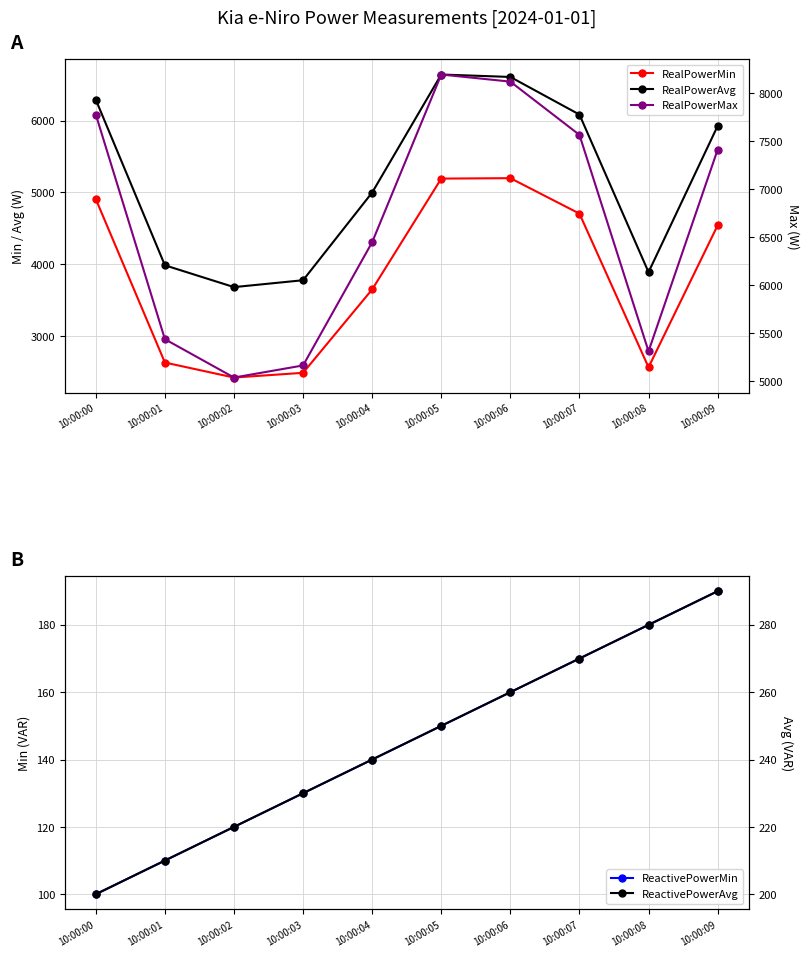

Is it true that ReactivePowerAvg equals 374 at 10:00:07?

False